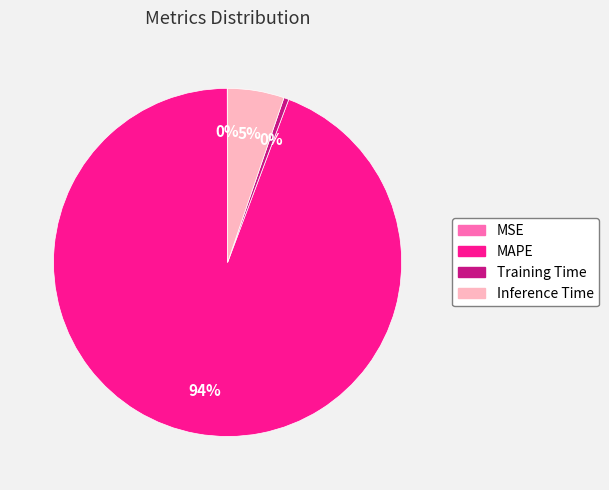

Which has a higher value, Training Time or Inference Time?

Inference Time